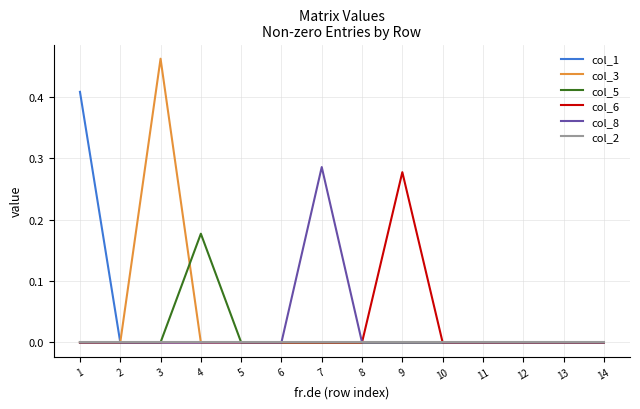

The col_8 series shows -0.1 at 5. True or false?

False